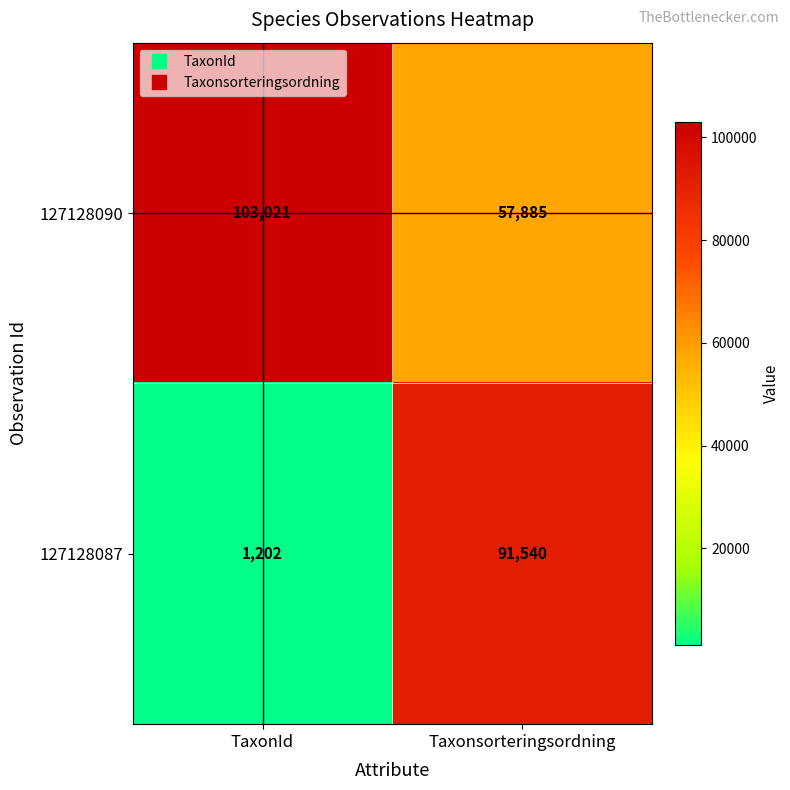

Reading right to left, extract all data points from this chart.

127128090: Taxonsorteringsordning=57885	TaxonId=103021
127128087: Taxonsorteringsordning=91540	TaxonId=1202